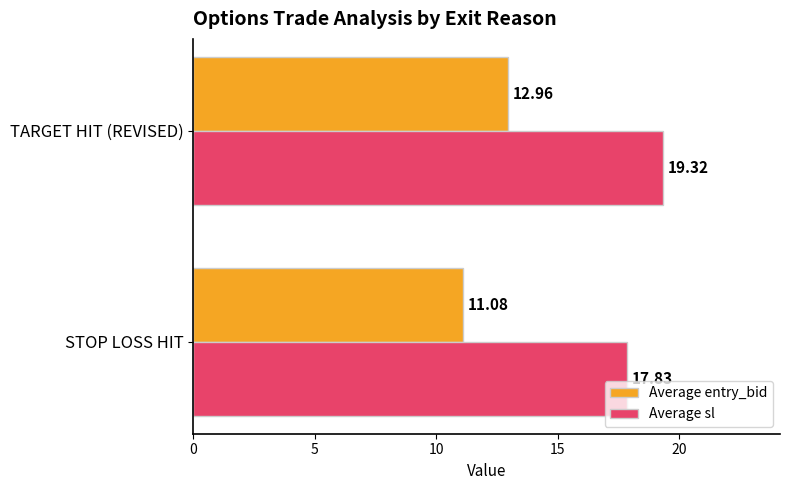

Which series has the largest range (max minus min)?

Average entry_bid